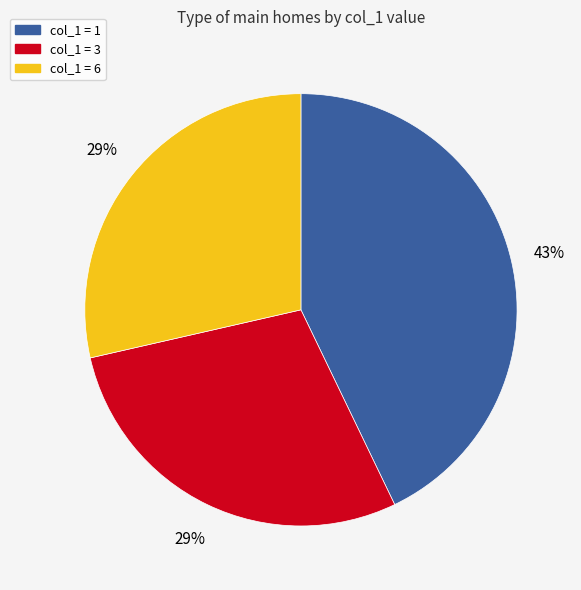

To the nearest percent, what percentage of the pie is col_1 = 3?

29%